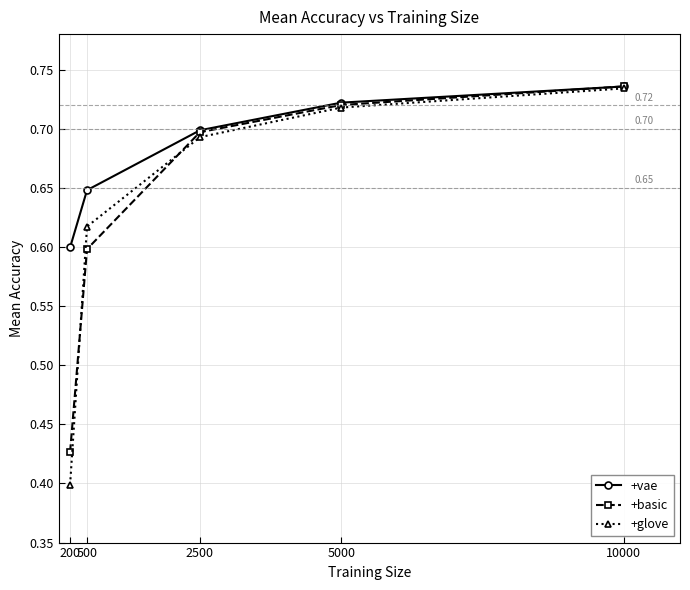

Which series has the largest range (max minus min)?

+glove